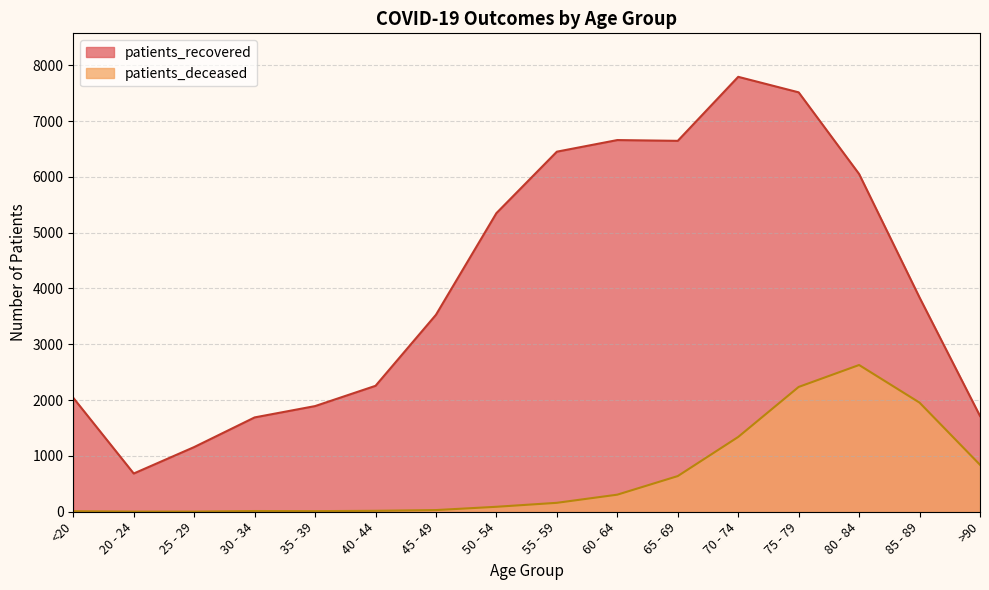

Where is the first local maximum for patients_deceased?

30 - 34